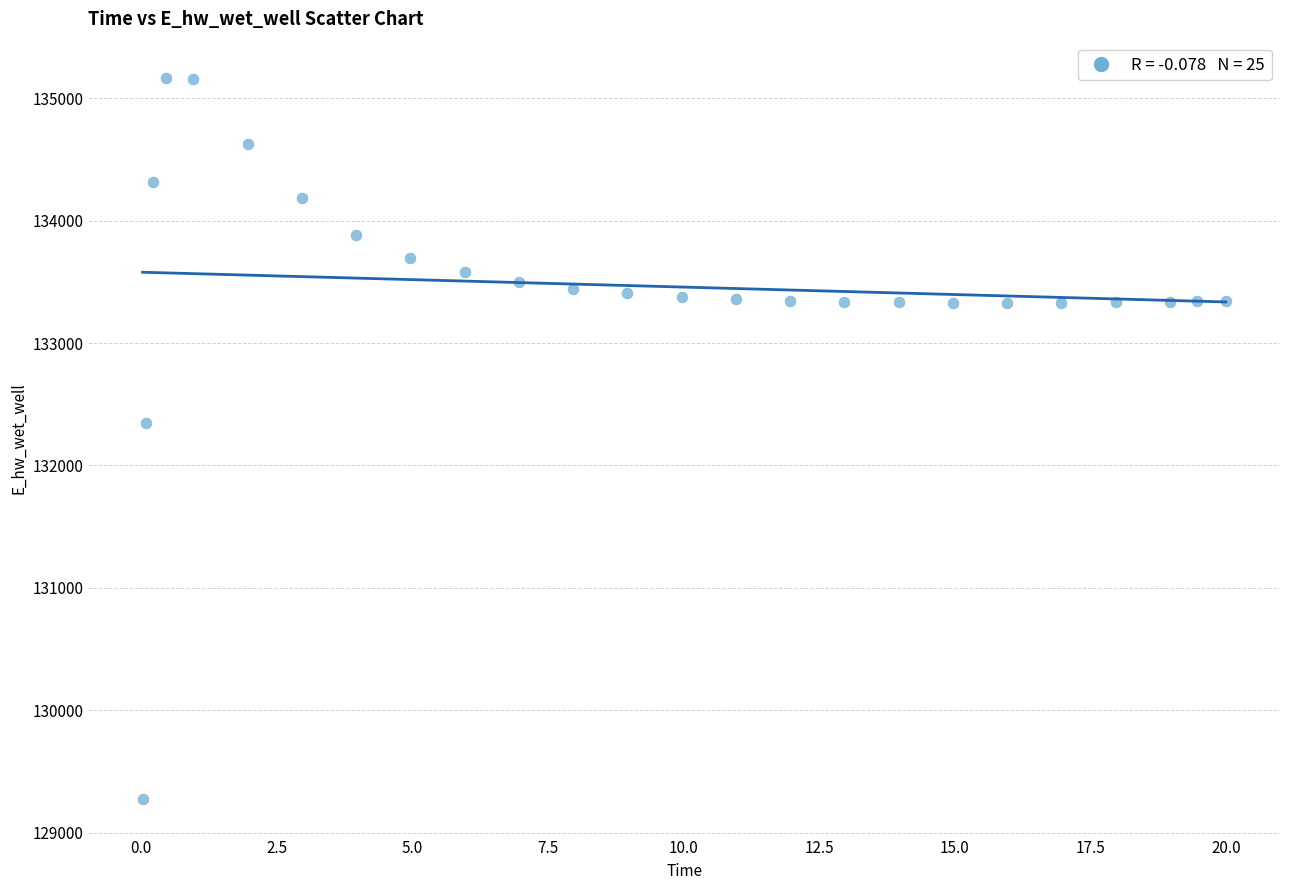

What Y value in the scatter plot is closest to 132219?

132348.8